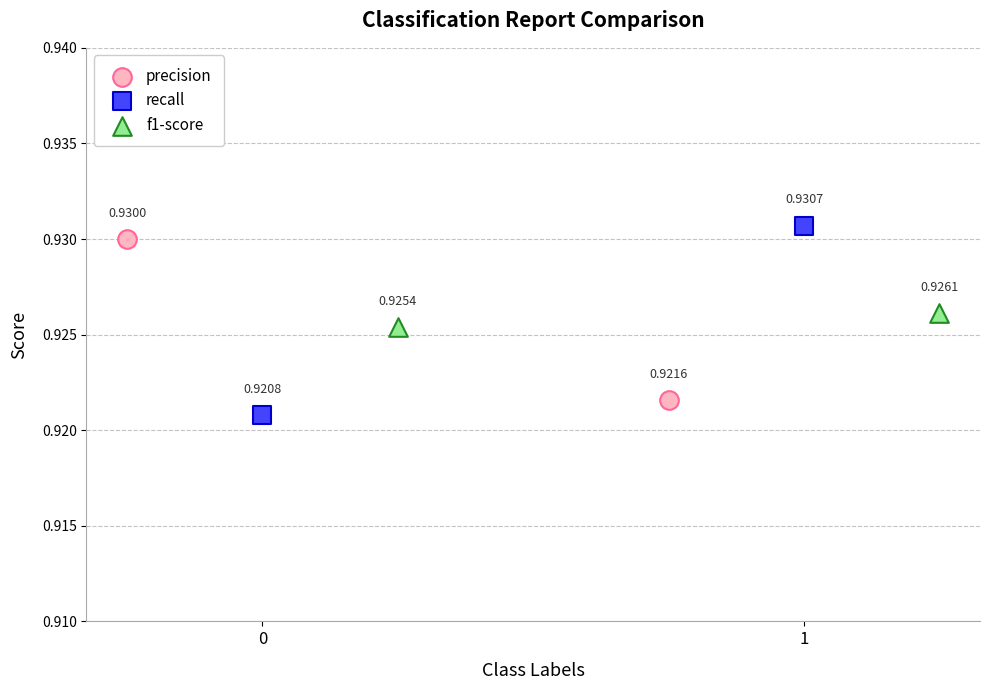

What are all the series names shown in the legend?

precision, recall, f1-score